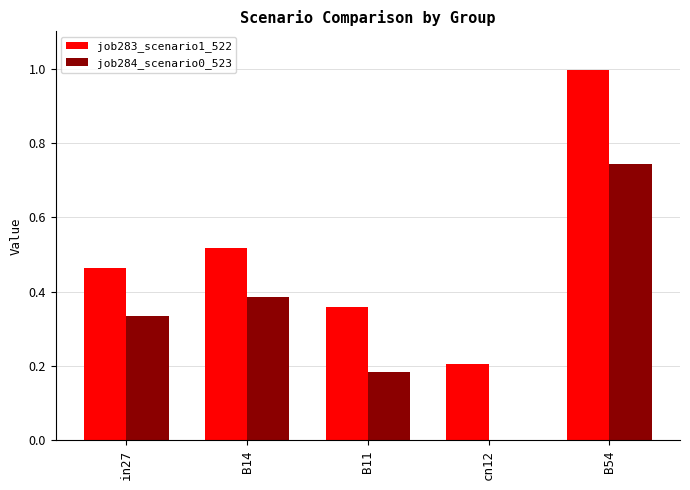

What is the maximum value shown in the chart?

1.0